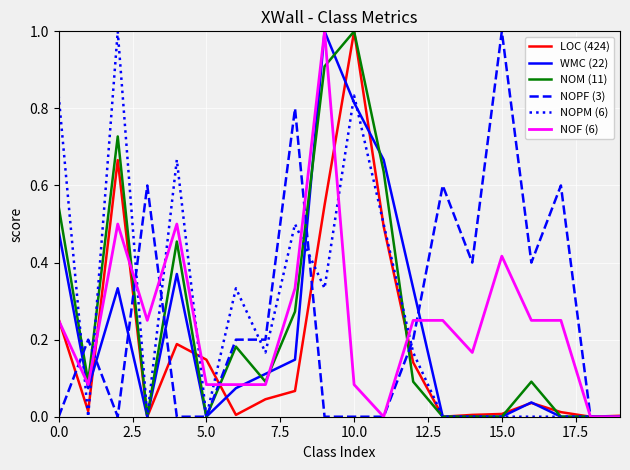

What is the highest value of the LOC (424) series?

1.0